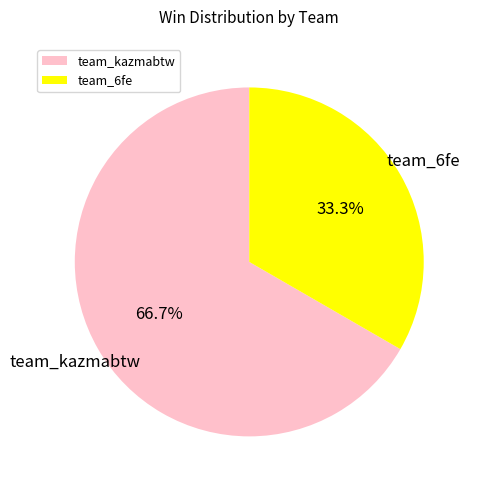

To the nearest percent, what is the difference between the team_kazmabtw and team_6fe slice percentages?

33%